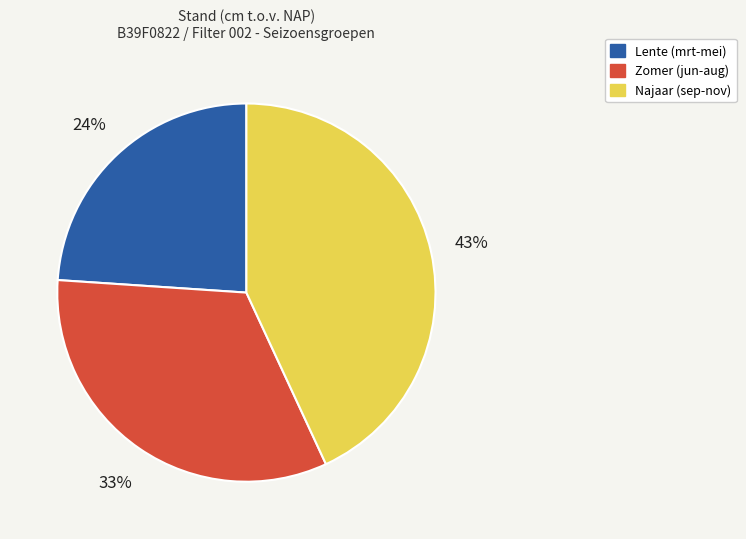

Does any single category account for the majority?

No